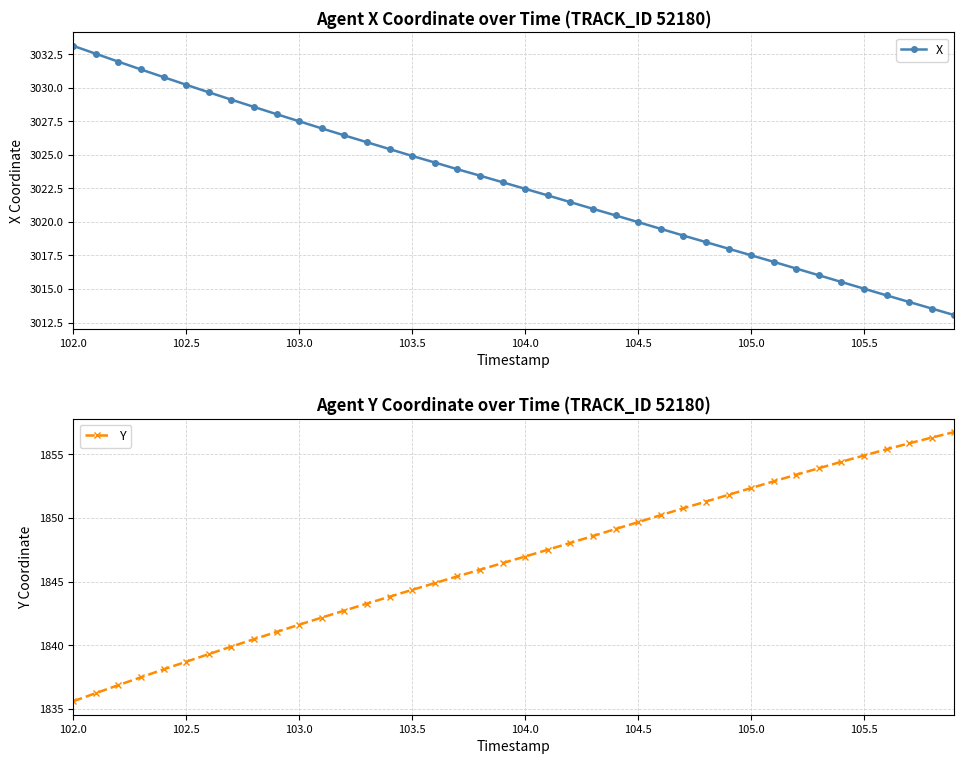

Where does the X series first go above 3022?

102.0